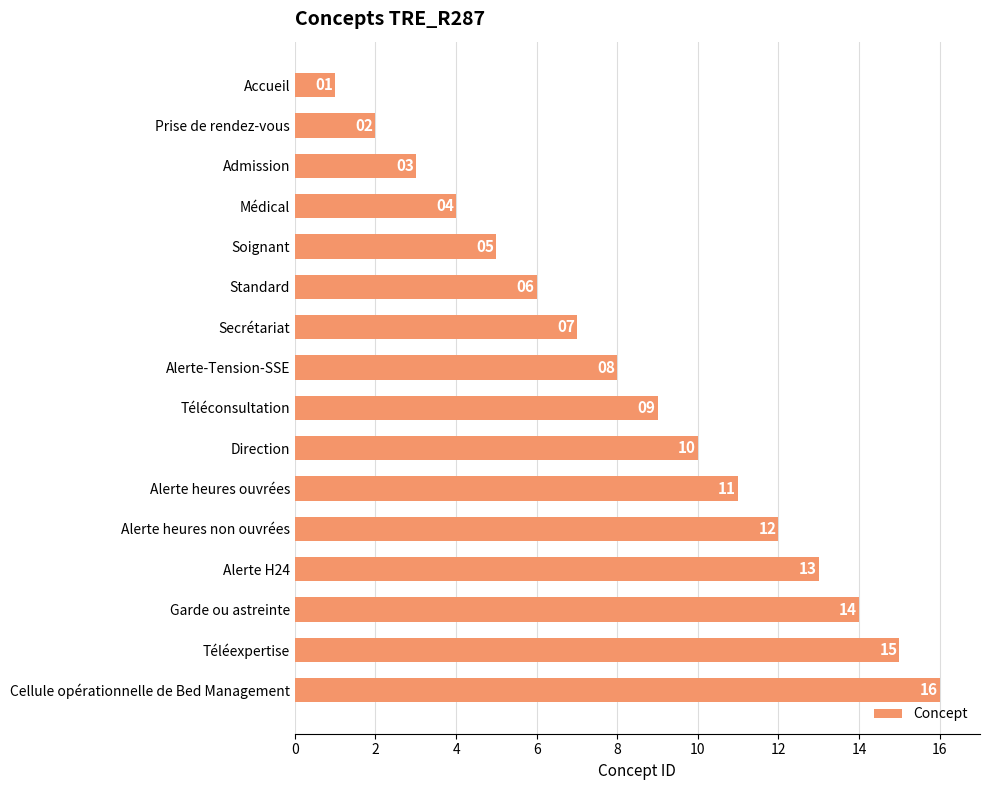

Which has a higher value, Téléconsultation or Alerte-Tension-SSE?

Téléconsultation